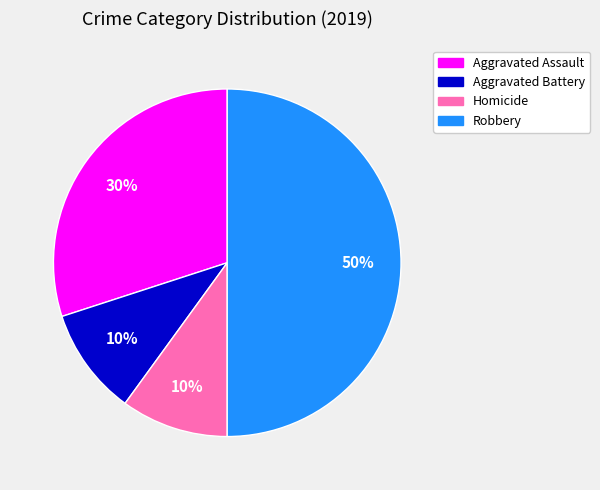

To the nearest percent, what percentage of the pie is Homicide?

10%